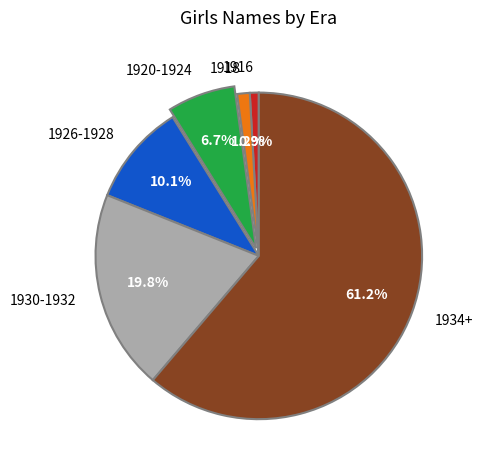

To the nearest percent, what is the average slice percentage?

17%